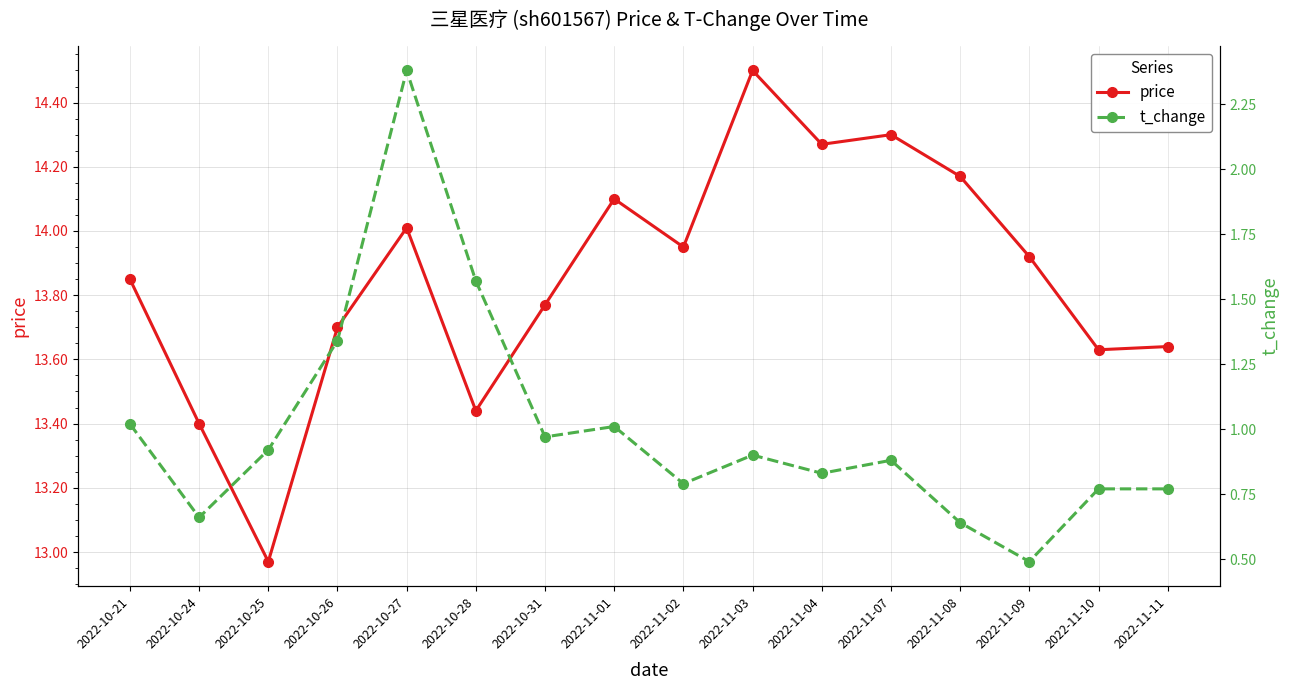

True or false: t_change has more than 1 points higher than both neighbors.

True